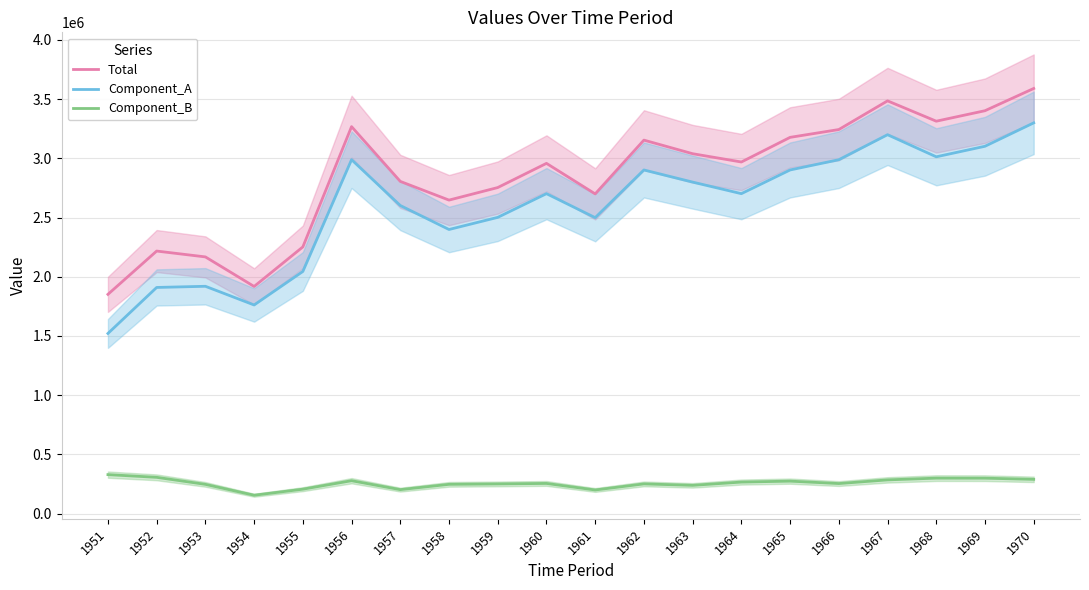

True or false: Total and Component_B cross at least once.

False